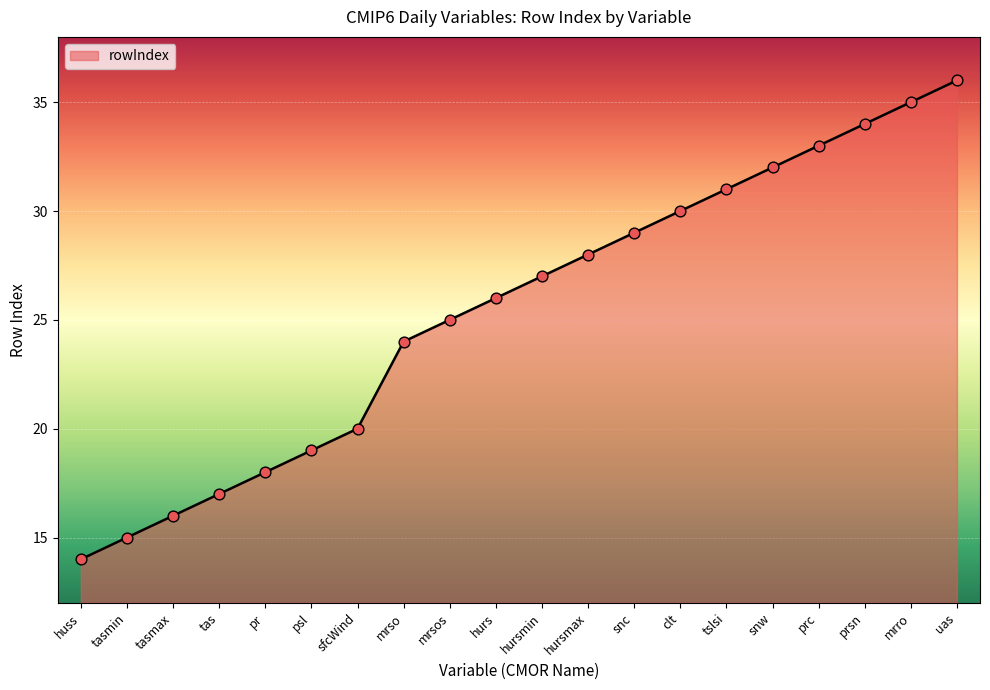

What is the ratio of the value at prc to the value at tasmax?

2.1